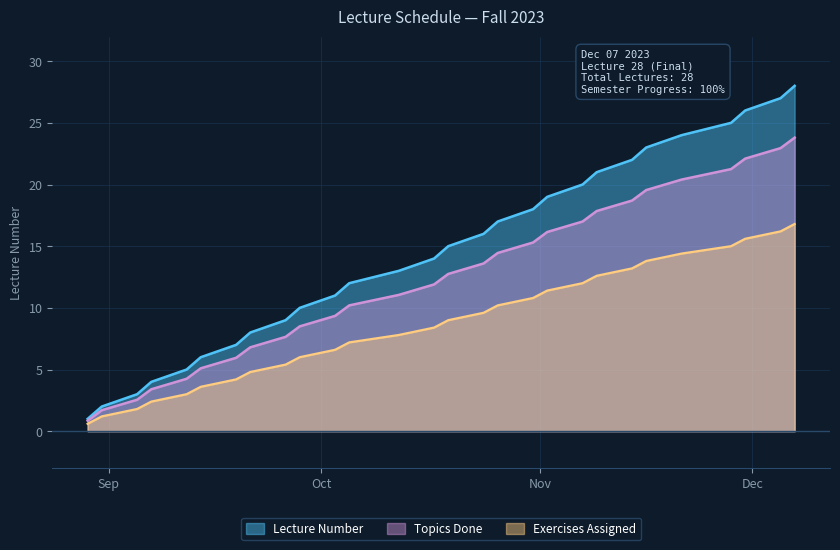

What is the minimum value for Lecture Number?

1.0